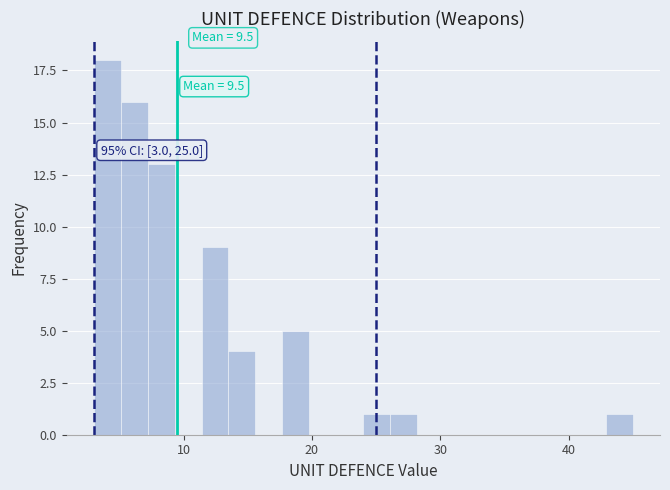

Read against the x-axis, roughly where is the centre of the tallest bar?

4